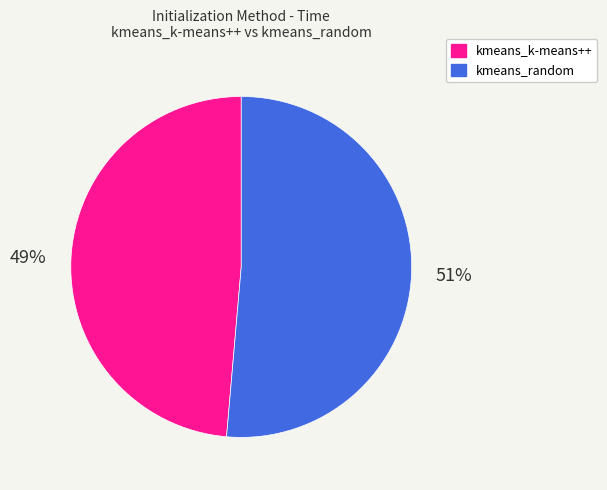

Rank the categories by value from lowest to highest.

kmeans_k-means++, kmeans_random